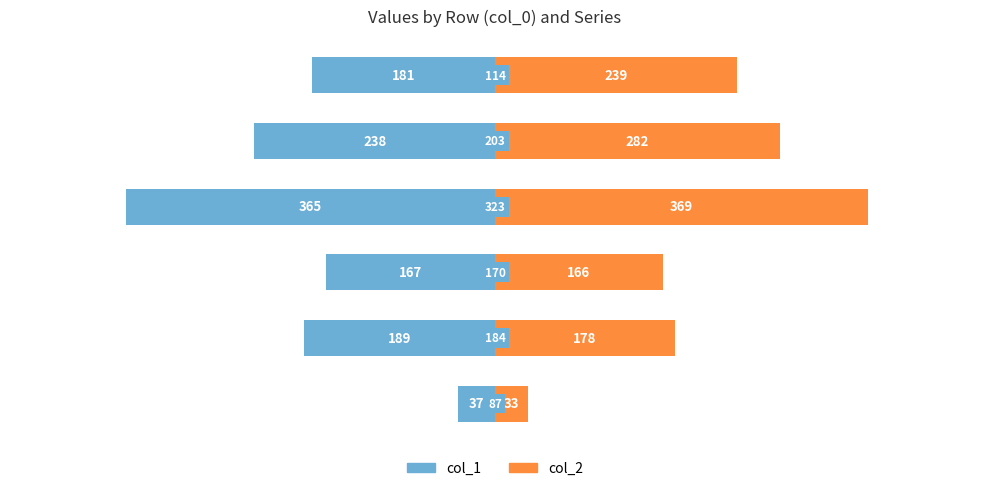

The col_2 series shows 166 at −200. True or false?

True